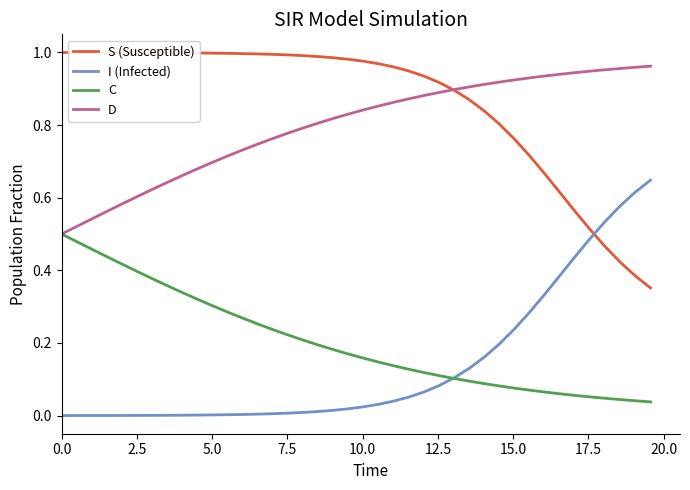

How many lines are shown in the chart?

4